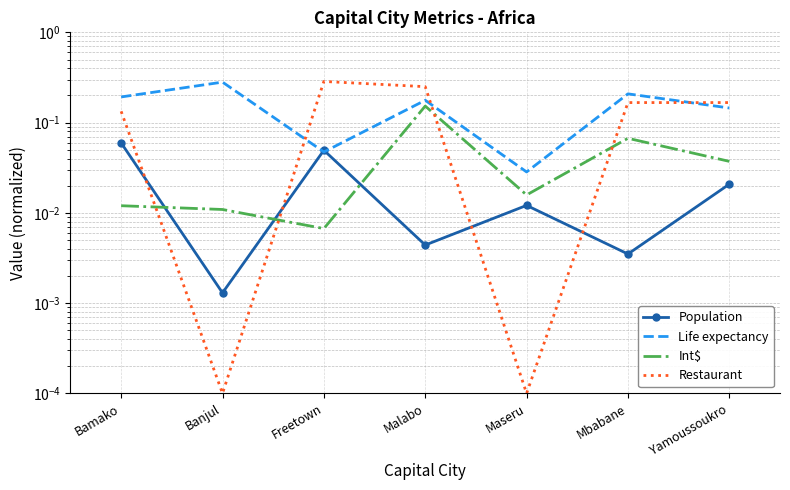

What are all the series names shown in the legend?

Population, Life expectancy, Int$, Restaurant